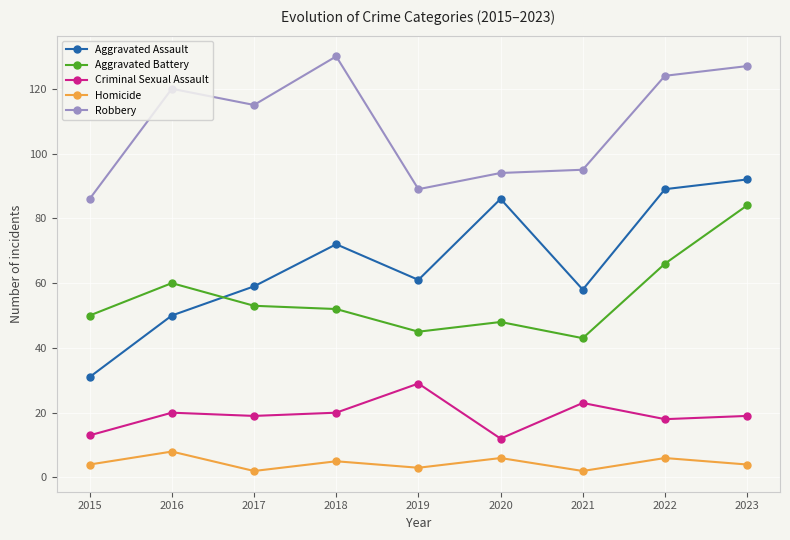

Read the Criminal Sexual Assault value at 2021.

23